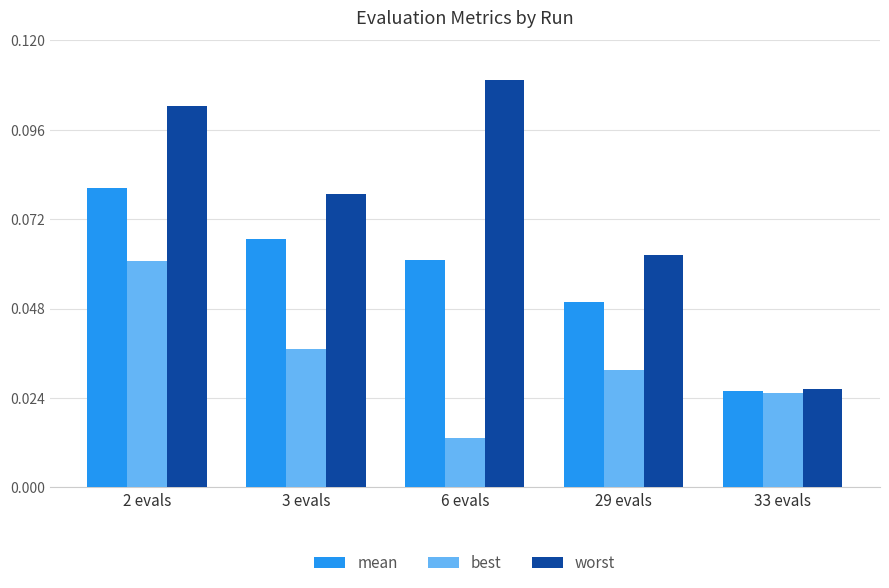

At how many categories does at least one series exceed 0?

5